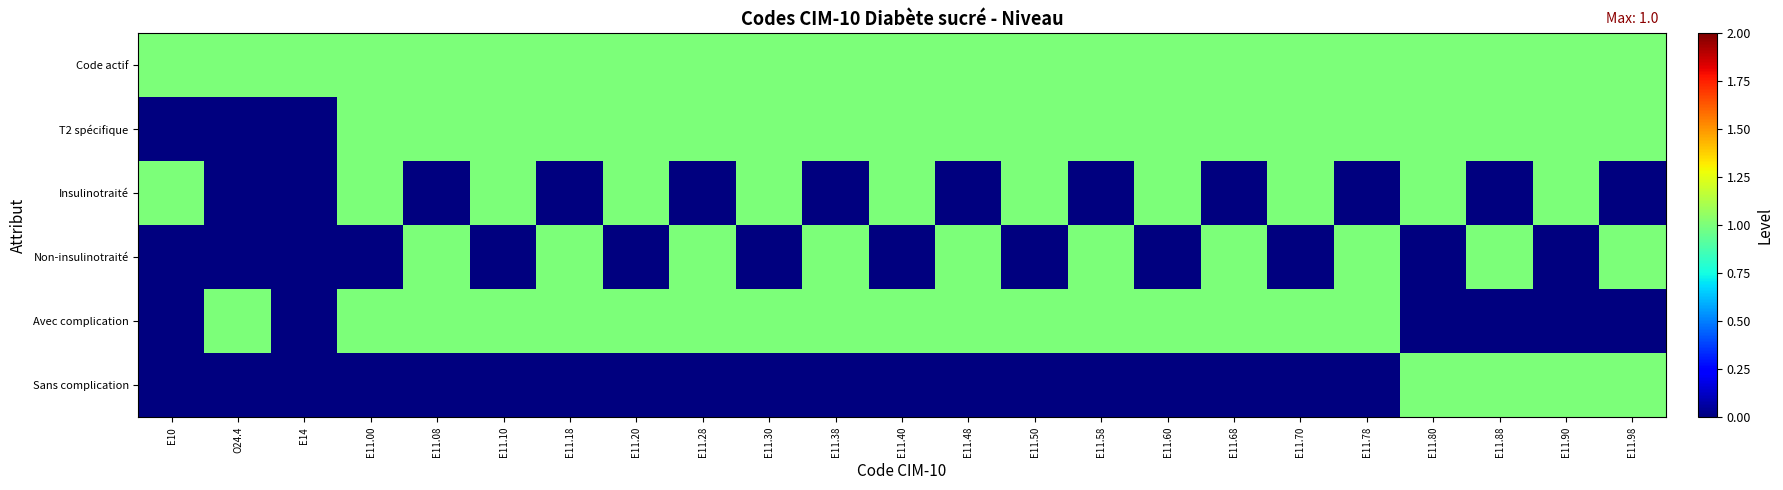

Reading right to left, transcribe all the data shown in this chart.

Code actif: E11.98=1	E11.90=1	E11.88=1	E11.80=1	E11.78=1	E11.70=1	E11.68=1	E11.60=1	E11.58=1	E11.50=1	E11.48=1	E11.40=1	E11.38=1	E11.30=1	E11.28=1	E11.20=1	E11.18=1	E11.10=1	E11.08=1	E11.00=1	E14=1	O24.4=1	E10=1
T2 spécifique: E11.98=1	E11.90=1	E11.88=1	E11.80=1	E11.78=1	E11.70=1	E11.68=1	E11.60=1	E11.58=1	E11.50=1	E11.48=1	E11.40=1	E11.38=1	E11.30=1	E11.28=1	E11.20=1	E11.18=1	E11.10=1	E11.08=1	E11.00=1	E14=0	O24.4=0	E10=0
Insulinotraité: E11.98=0	E11.90=1	E11.88=0	E11.80=1	E11.78=0	E11.70=1	E11.68=0	E11.60=1	E11.58=0	E11.50=1	E11.48=0	E11.40=1	E11.38=0	E11.30=1	E11.28=0	E11.20=1	E11.18=0	E11.10=1	E11.08=0	E11.00=1	E14=0	O24.4=0	E10=1
Non-insulinotraité: E11.98=1	E11.90=0	E11.88=1	E11.80=0	E11.78=1	E11.70=0	E11.68=1	E11.60=0	E11.58=1	E11.50=0	E11.48=1	E11.40=0	E11.38=1	E11.30=0	E11.28=1	E11.20=0	E11.18=1	E11.10=0	E11.08=1	E11.00=0	E14=0	O24.4=0	E10=0
Avec complication: E11.98=0	E11.90=0	E11.88=0	E11.80=0	E11.78=1	E11.70=1	E11.68=1	E11.60=1	E11.58=1	E11.50=1	E11.48=1	E11.40=1	E11.38=1	E11.30=1	E11.28=1	E11.20=1	E11.18=1	E11.10=1	E11.08=1	E11.00=1	E14=0	O24.4=1	E10=0
Sans complication: E11.98=1	E11.90=1	E11.88=1	E11.80=1	E11.78=0	E11.70=0	E11.68=0	E11.60=0	E11.58=0	E11.50=0	E11.48=0	E11.40=0	E11.38=0	E11.30=0	E11.28=0	E11.20=0	E11.18=0	E11.10=0	E11.08=0	E11.00=0	E14=0	O24.4=0	E10=0